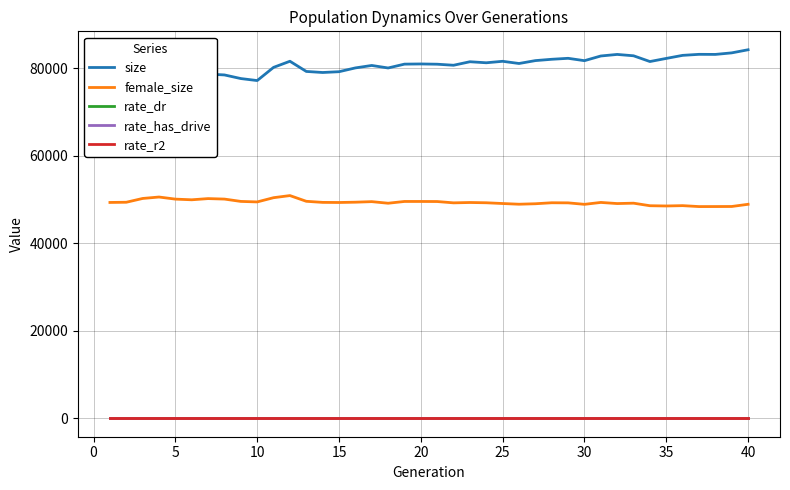

Which series has the largest total across all categories?

size